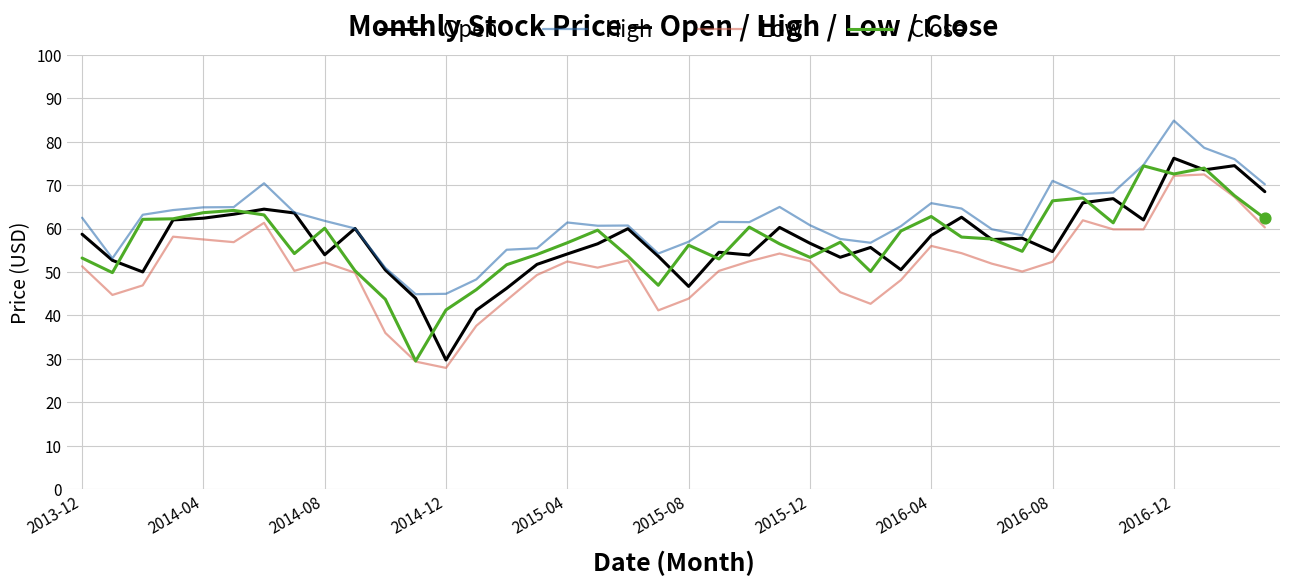

Which series has the largest total across all categories?

High